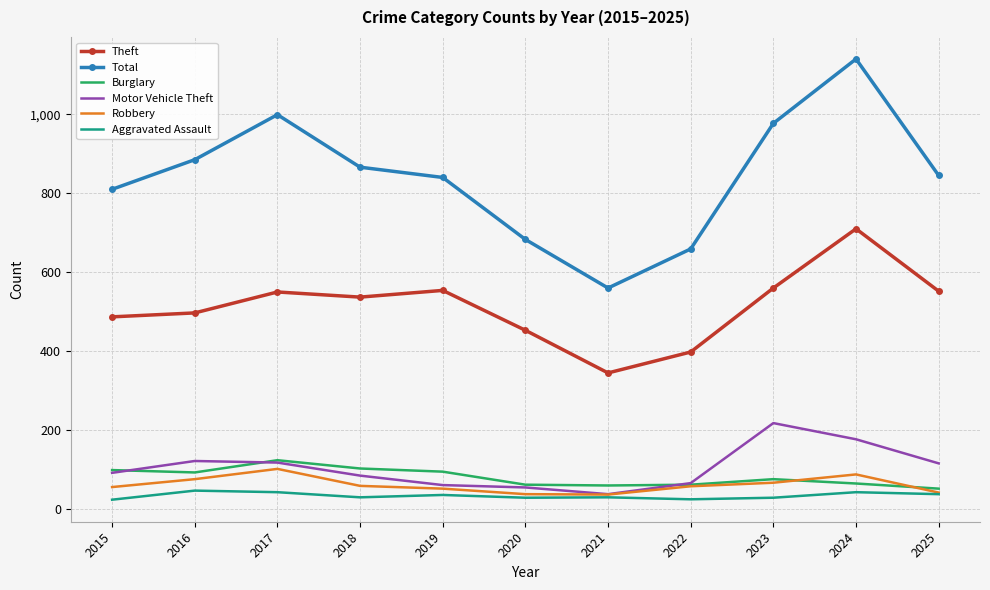

True or false: Burglary has a value of 52 at 2025.

True